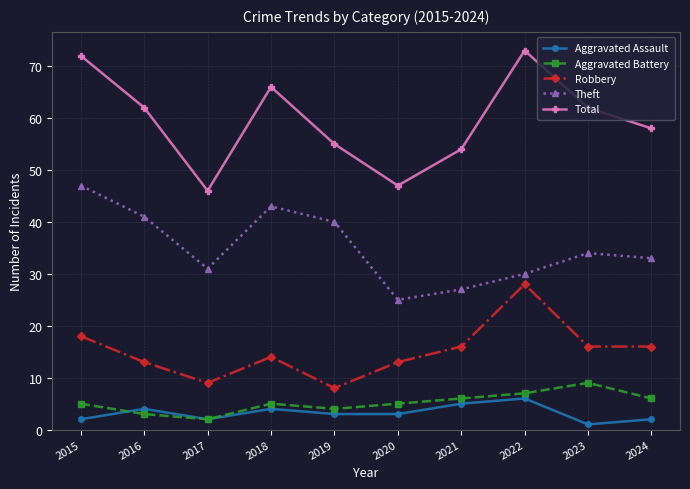

Reading left to right, list all the values displayed in this chart.

Aggravated Assault: 2015=2	2016=4	2017=2	2018=4	2019=3	2020=3	2021=5	2022=6	2023=1	2024=2
Aggravated Battery: 2015=5	2016=3	2017=2	2018=5	2019=4	2020=5	2021=6	2022=7	2023=9	2024=6
Robbery: 2015=18	2016=13	2017=9	2018=14	2019=8	2020=13	2021=16	2022=28	2023=16	2024=16
Theft: 2015=47	2016=41	2017=31	2018=43	2019=40	2020=25	2021=27	2022=30	2023=34	2024=33
Total: 2015=72	2016=62	2017=46	2018=66	2019=55	2020=47	2021=54	2022=73	2023=62	2024=58